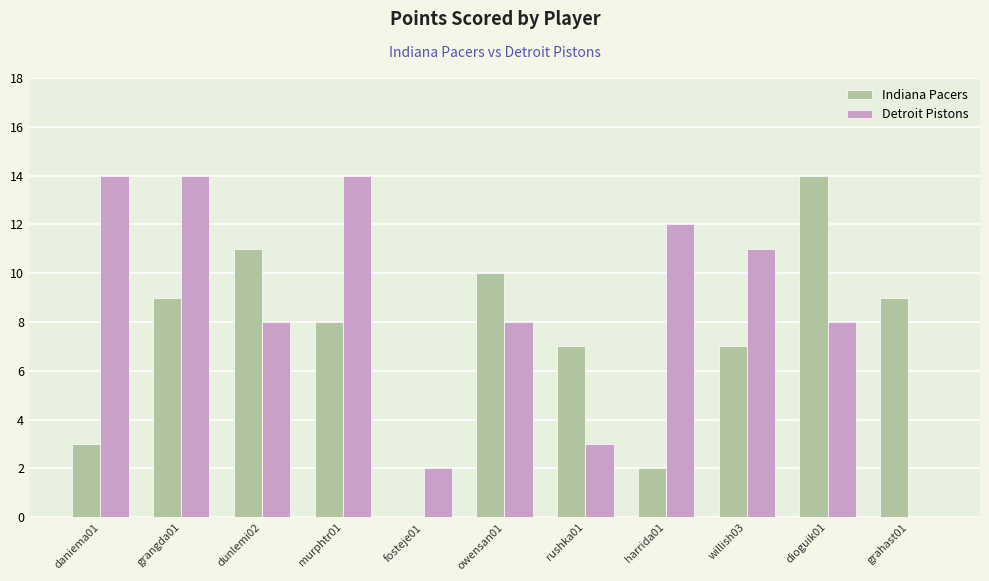

Between rushka01 and dioguik01, which series saw the biggest shift?

Indiana Pacers